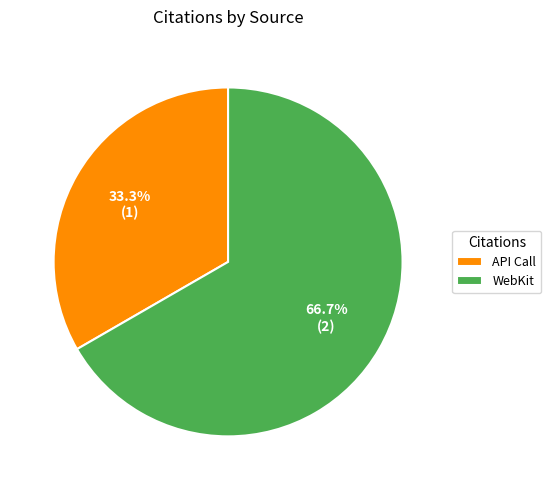

Is it true that API Call is 41% of the pie?

False